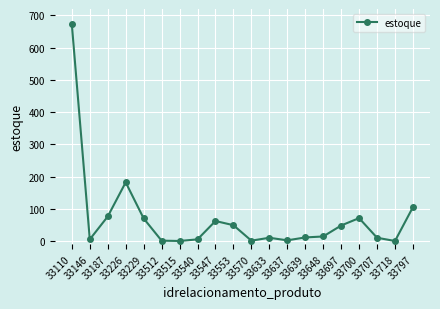

What is the average value?

70